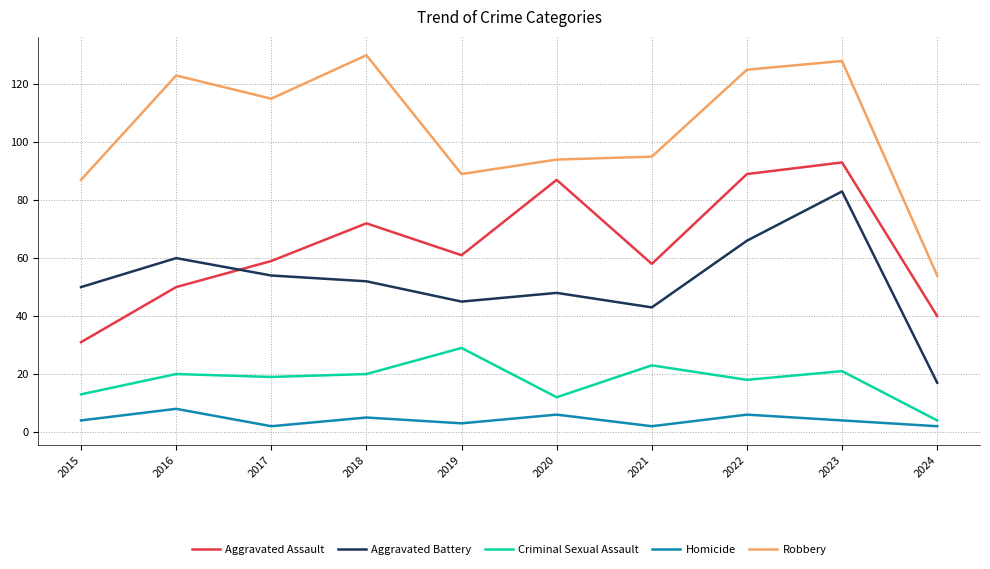

How many lines are shown in the chart?

5